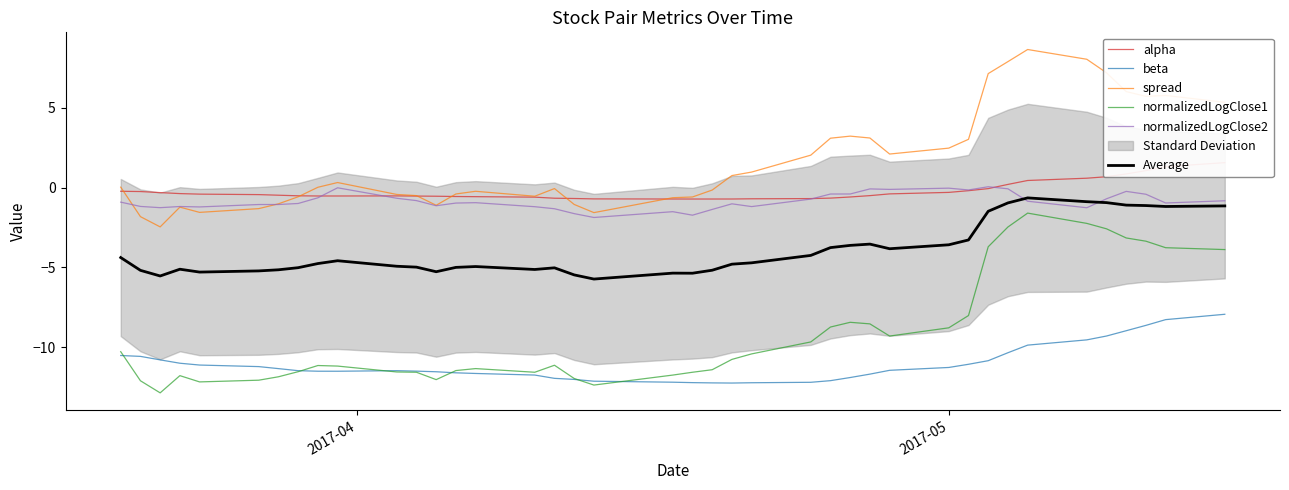

Does the chart have visible grid lines?

No